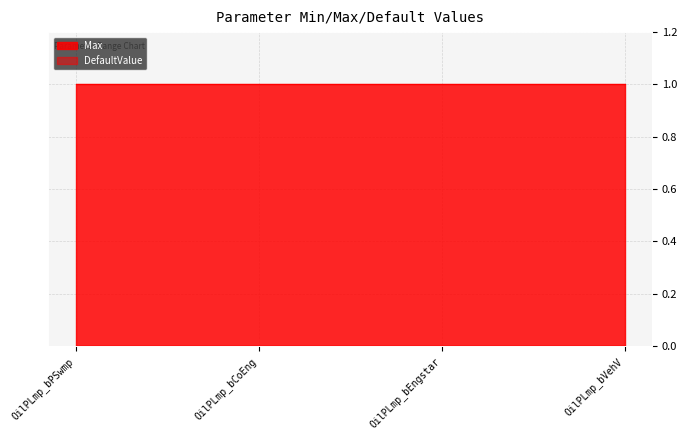

Which series changed the most between OilPLmp_bCoEng and OilPLmp_bVehV?

Max